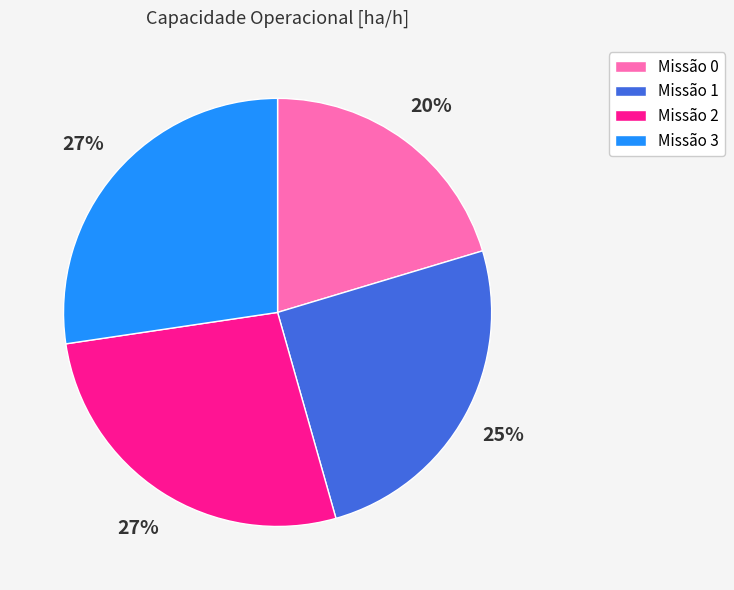

True or false: Missão 3 accounts for 19% of the total.

False